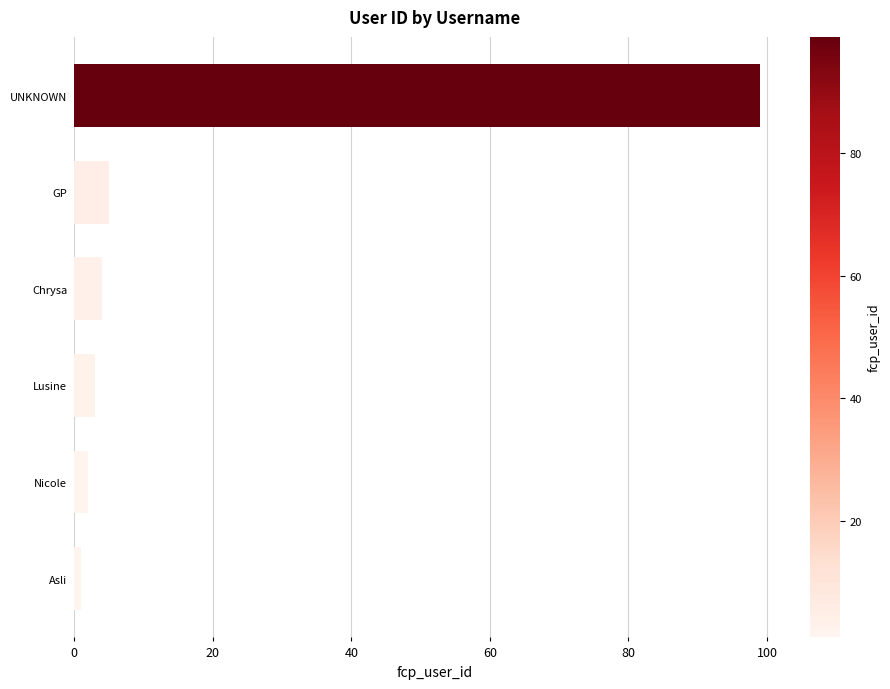

How many distinct data groups are displayed?

1